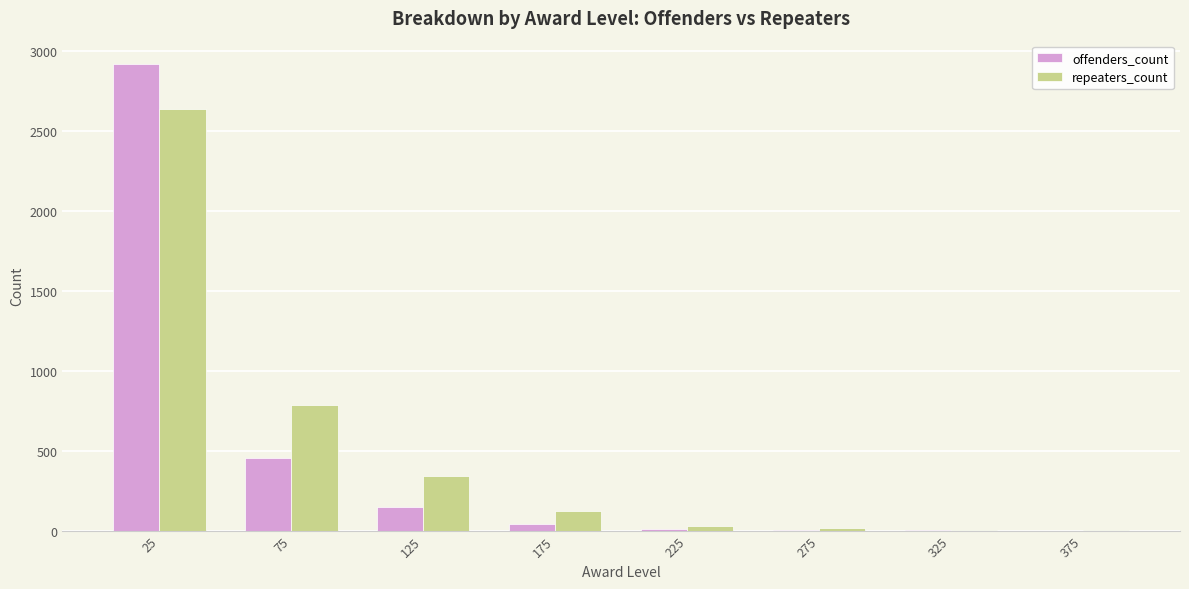

Is it true that repeaters_count equals 6 at 325?

True